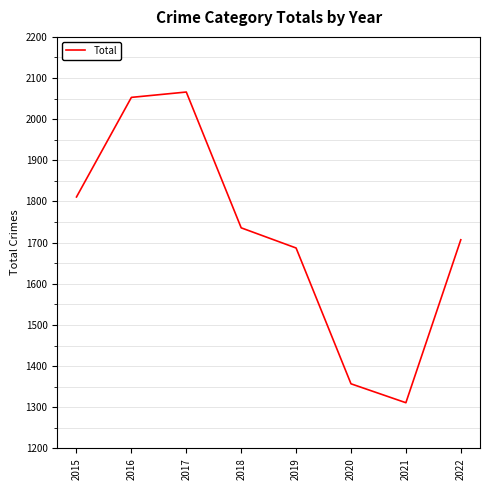

What is the sum of all values?

13728